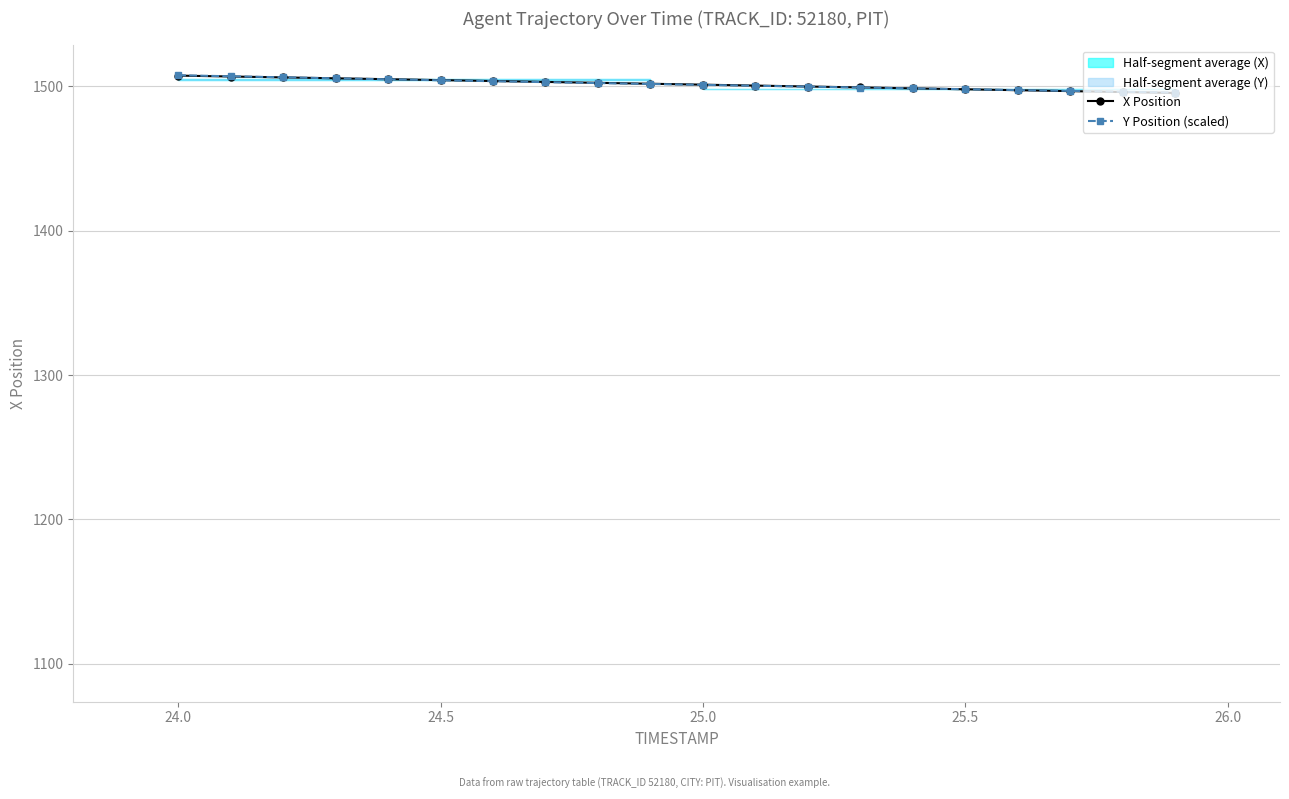

What is the lowest value of the X Position series?

1495.3